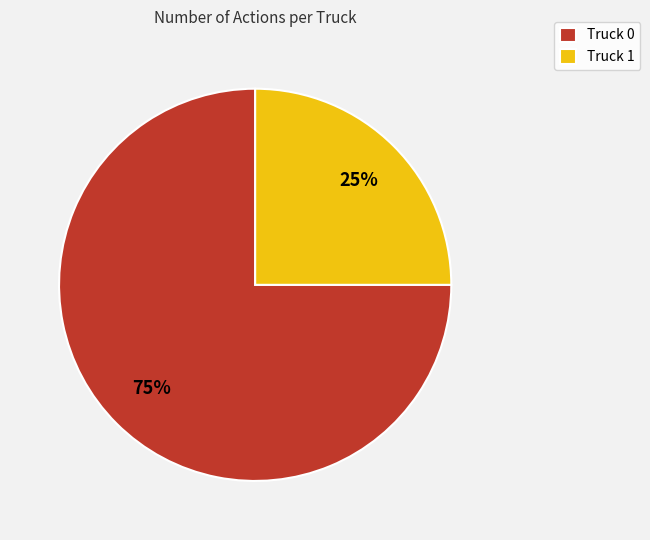

What percentage is the Truck 1 slice, to the nearest percent?

25%